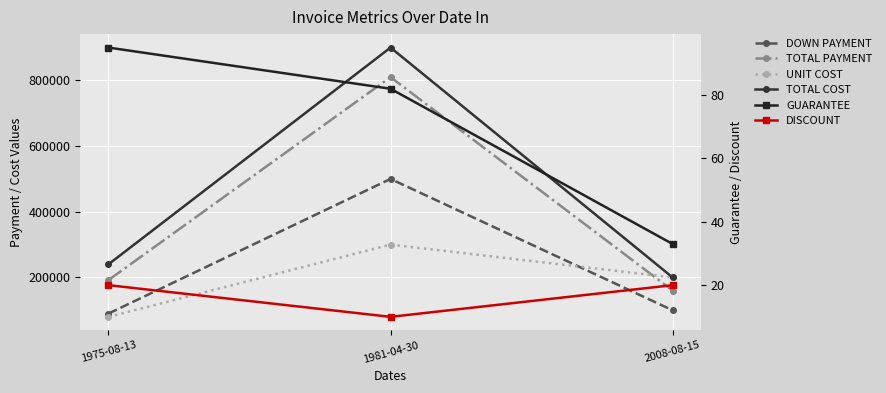

What is the difference between the maximum and second lowest values in the GUARANTEE series?

13